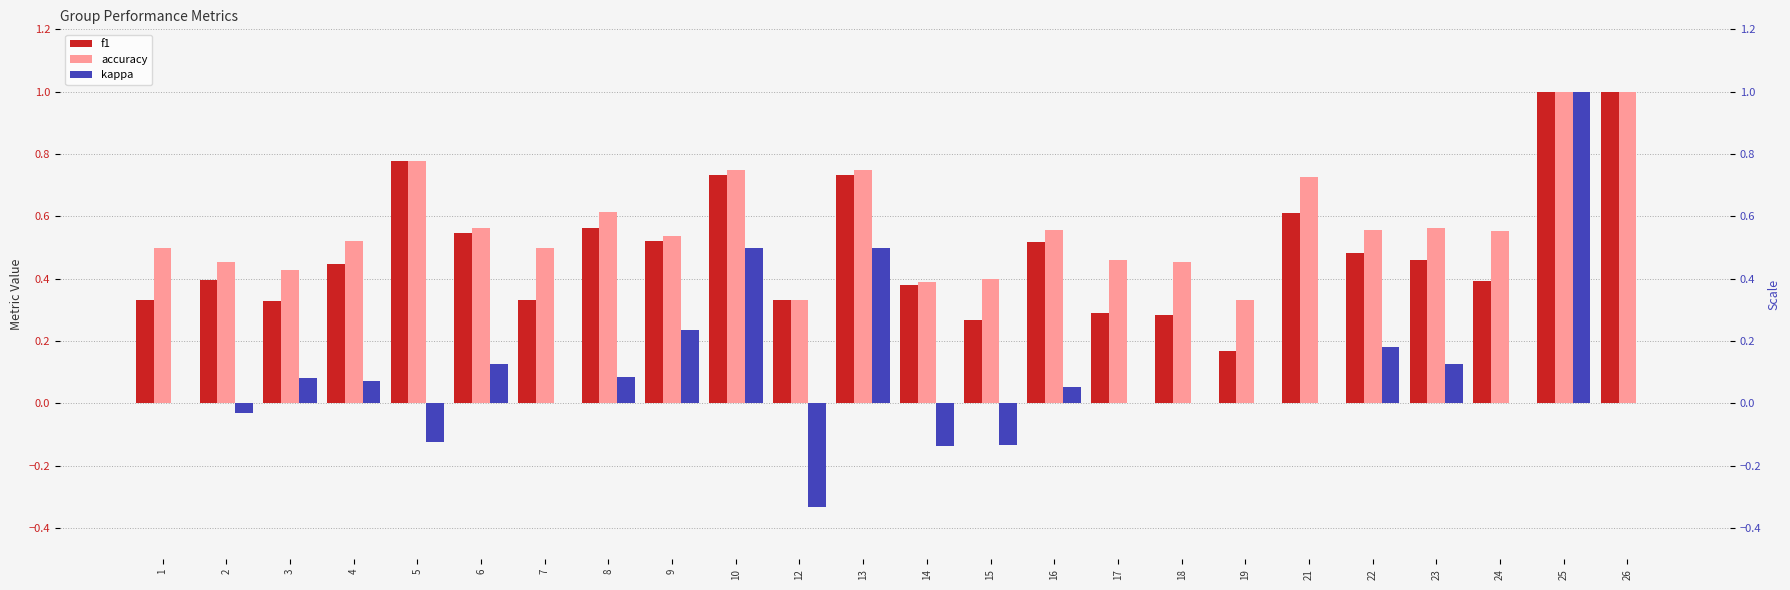

What is the average value of the f1 series?

0.5